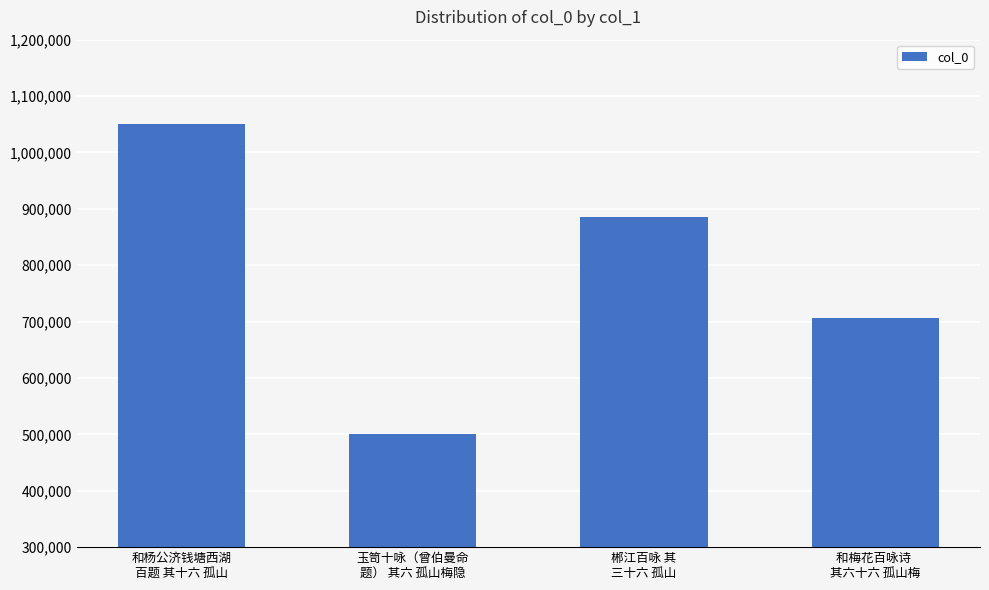

What position from the left is 和杨公济钱塘西湖
百题 其十六 孤山?

1